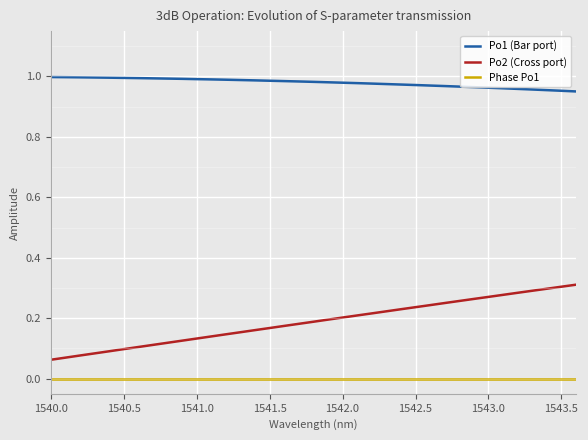

Which series has the largest total across all categories?

Po1 (Bar port)